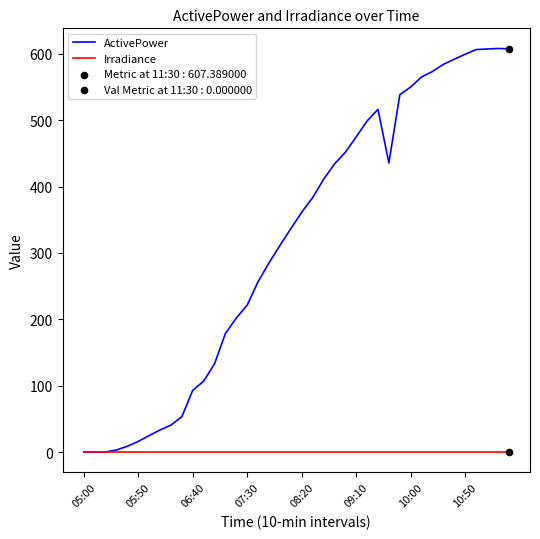

Which series has the largest total across all categories?

ActivePower